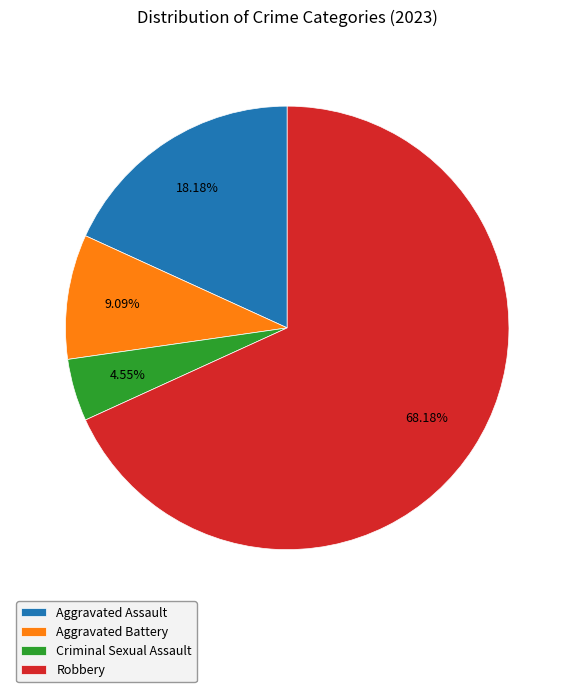

What percentage do Robbery and Criminal Sexual Assault together represent?

72.7%